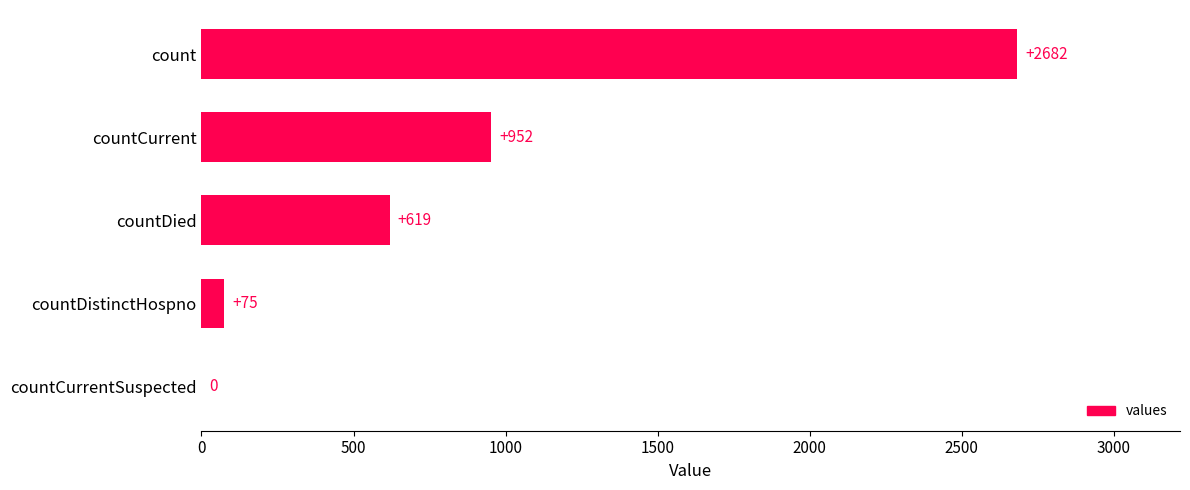

What is the sum of the values at count and countDied?

3301